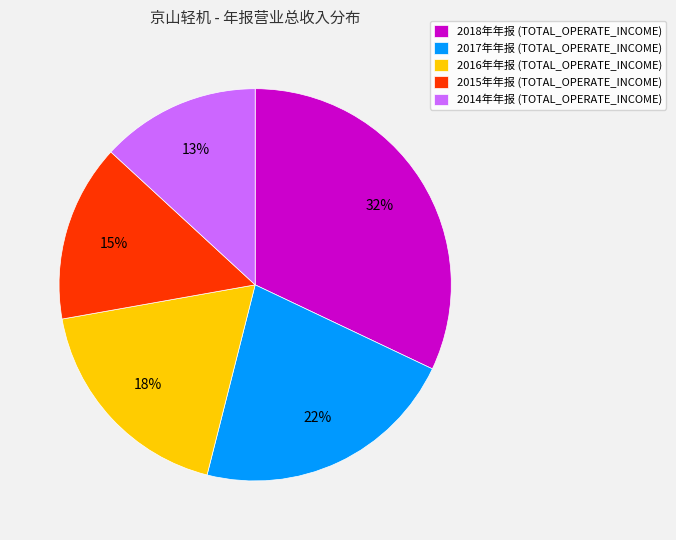

Is the sum of 2018年年报 (TOTAL_OPERATE_INCOME) and 2015年年报 (TOTAL_OPERATE_INCOME) greater than half?

No